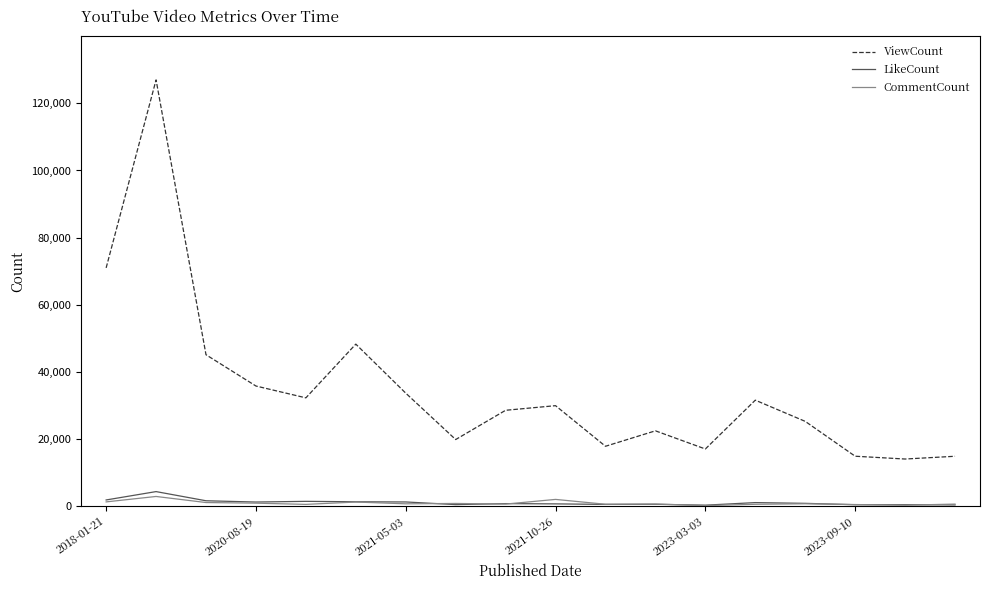

True or false: ViewCount and CommentCount cross at least once.

False